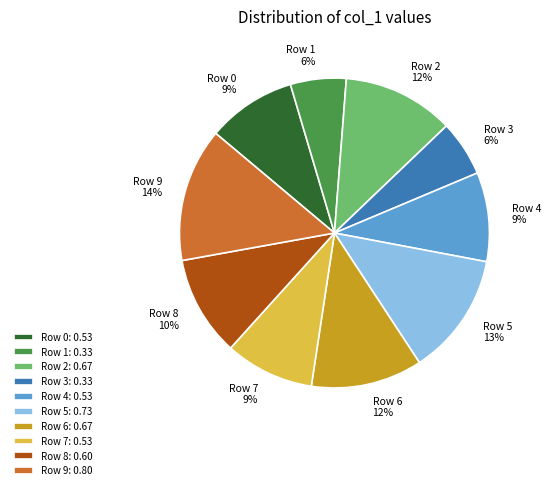

Between Row 0: 0.53 and Row 1: 0.33, which is larger?

Row 0: 0.53